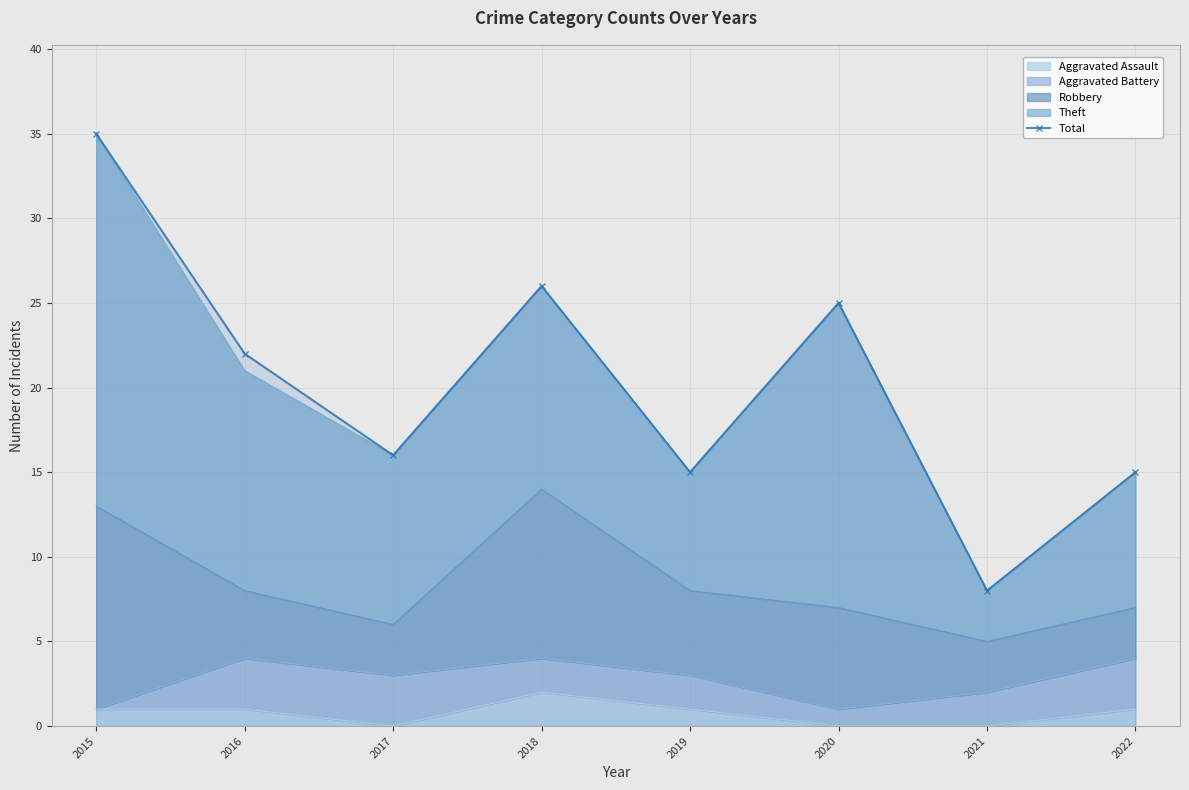

Reading left to right, list all the values displayed in this chart.

2015=35	2016=22	2017=16	2018=26	2019=15	2020=25	2021=8	2022=15